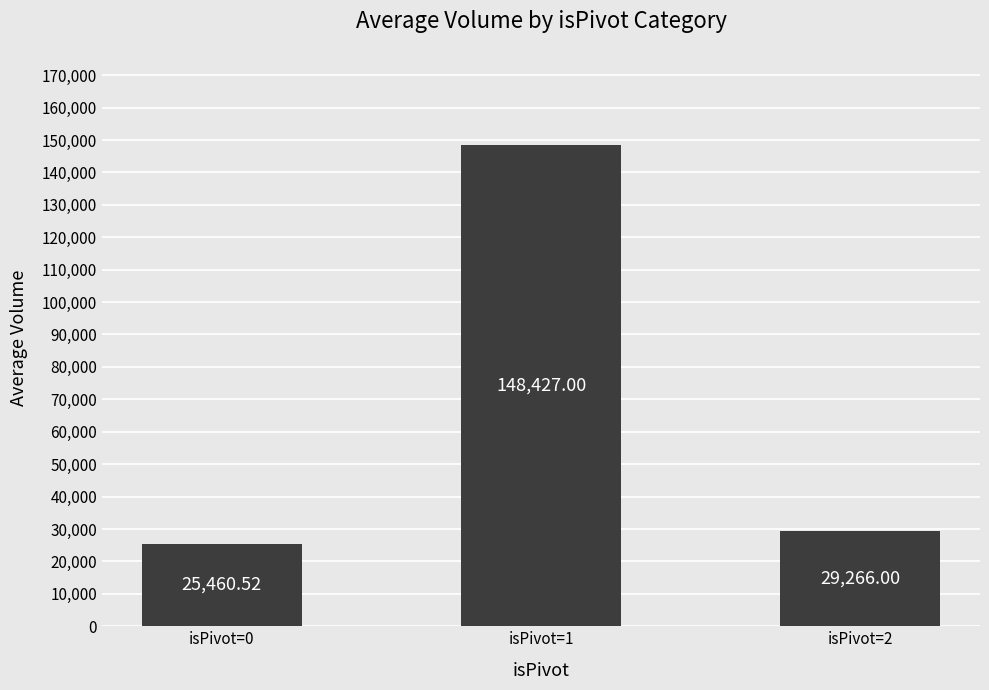

Which has a higher value, isPivot=2 or isPivot=1?

isPivot=1